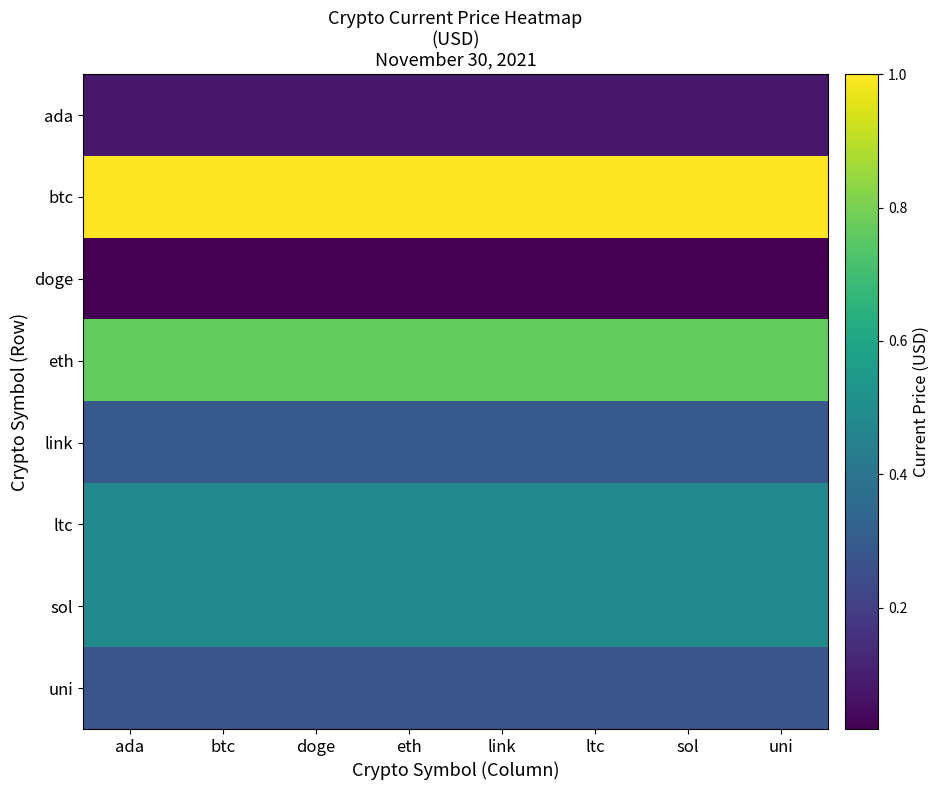

Reading left to right, list all the values displayed in this chart.

ada: ada=0.1	btc=0.1	doge=0.1	eth=0.1	link=0.1	ltc=0.1	sol=0.1	uni=0.1
btc: ada=1.0	btc=1.0	doge=1.0	eth=1.0	link=1.0	ltc=1.0	sol=1.0	uni=1.0
doge: ada=0.0	btc=0.0	doge=0.0	eth=0.0	link=0.0	ltc=0.0	sol=0.0	uni=0.0
eth: ada=0.8	btc=0.8	doge=0.8	eth=0.8	link=0.8	ltc=0.8	sol=0.8	uni=0.8
link: ada=0.3	btc=0.3	doge=0.3	eth=0.3	link=0.3	ltc=0.3	sol=0.3	uni=0.3
ltc: ada=0.5	btc=0.5	doge=0.5	eth=0.5	link=0.5	ltc=0.5	sol=0.5	uni=0.5
sol: ada=0.5	btc=0.5	doge=0.5	eth=0.5	link=0.5	ltc=0.5	sol=0.5	uni=0.5
uni: ada=0.3	btc=0.3	doge=0.3	eth=0.3	link=0.3	ltc=0.3	sol=0.3	uni=0.3